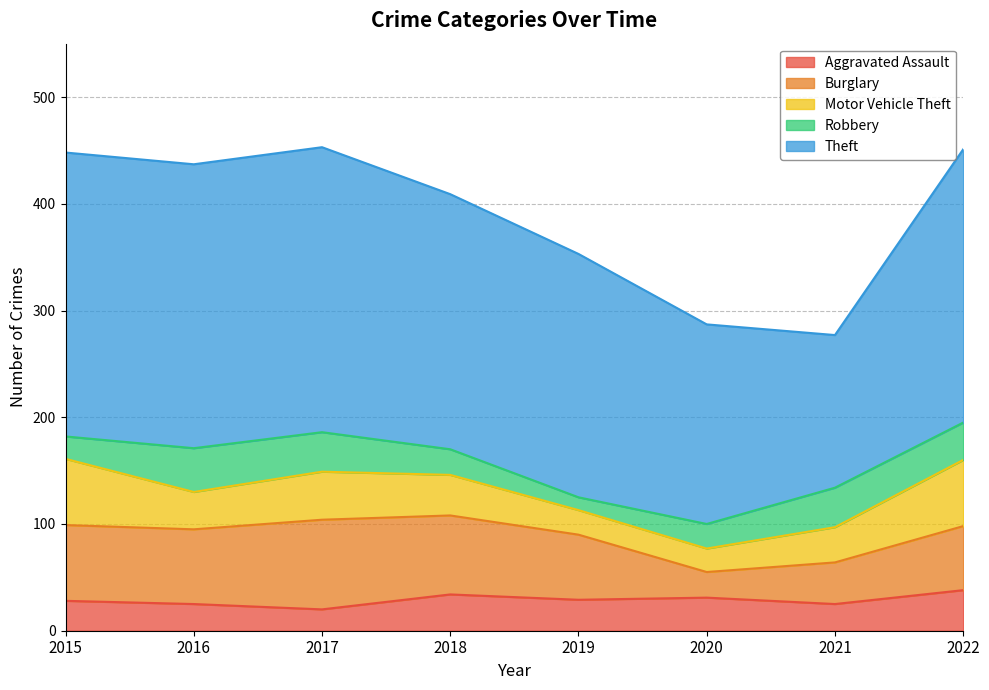

What is the value of the Robbery point at the 2nd from the left?

41